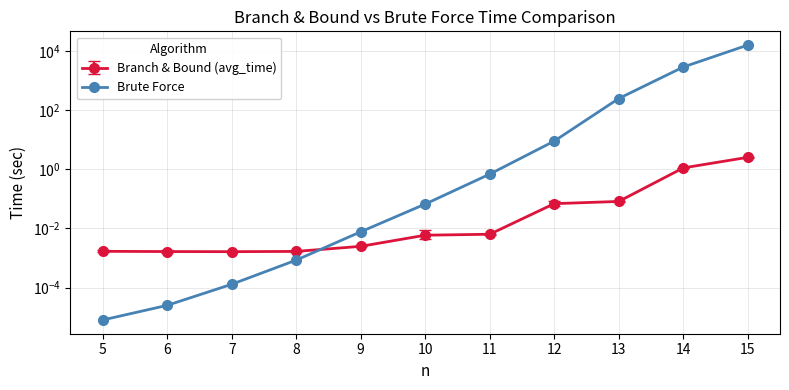

Is it true that Brute Force equals 0.1 at 10?

False